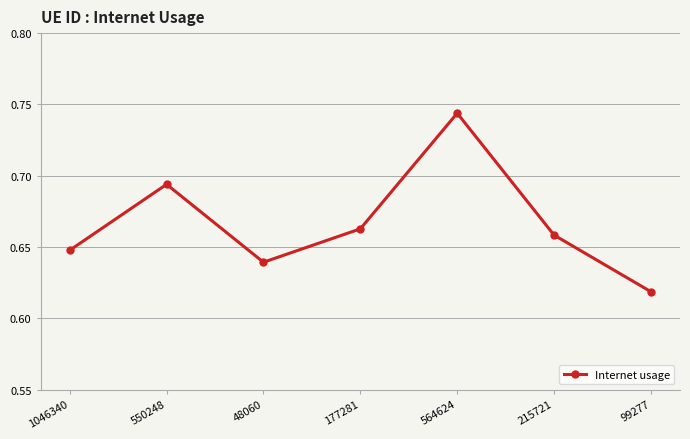

Between 177281 and 48060, which is larger?

177281